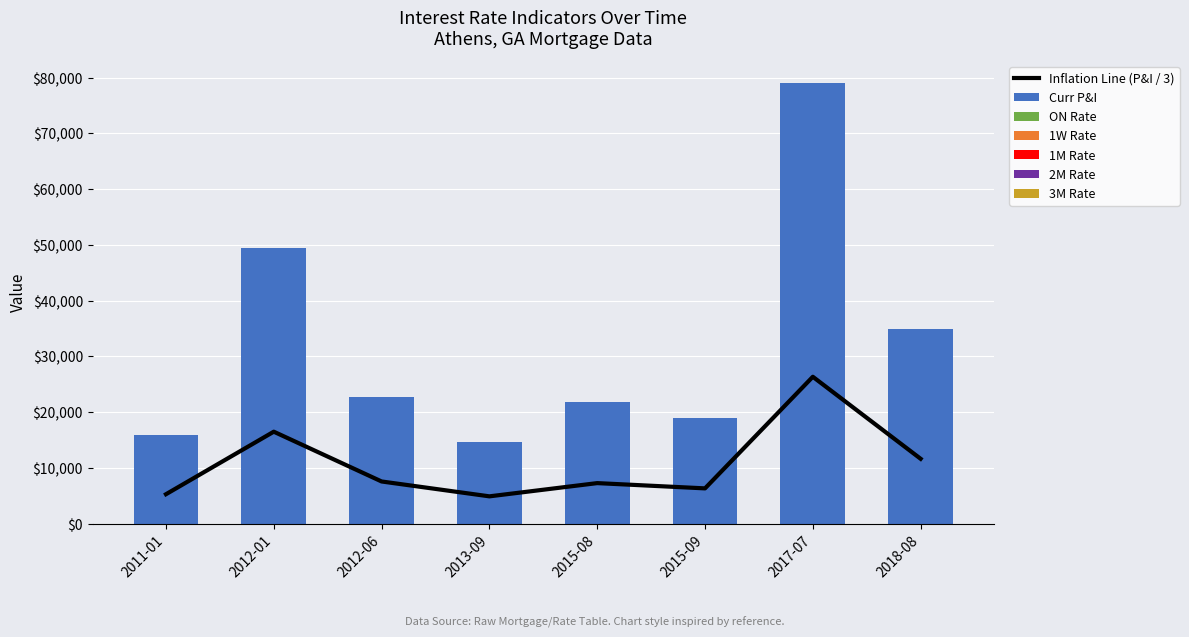

What is the sum of all Curr P&I values?

257408.5